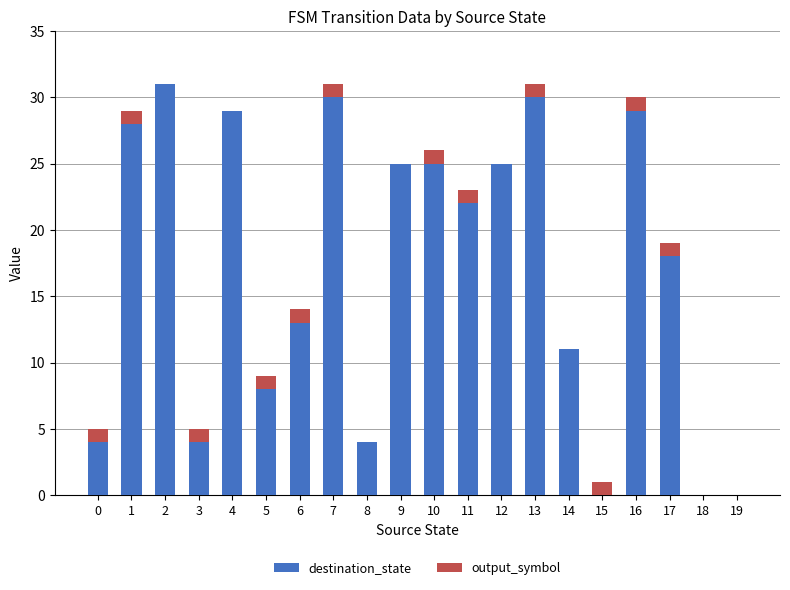

Where is destination_state nearest to the value 15?

6